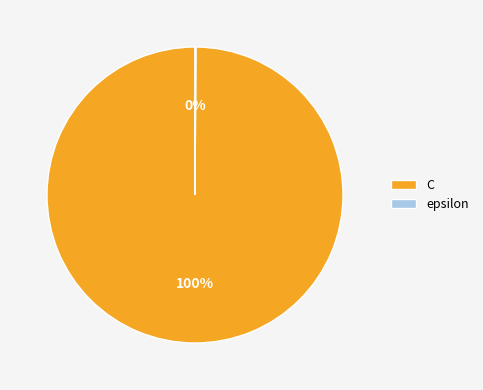

Which category accounts for the majority?

C